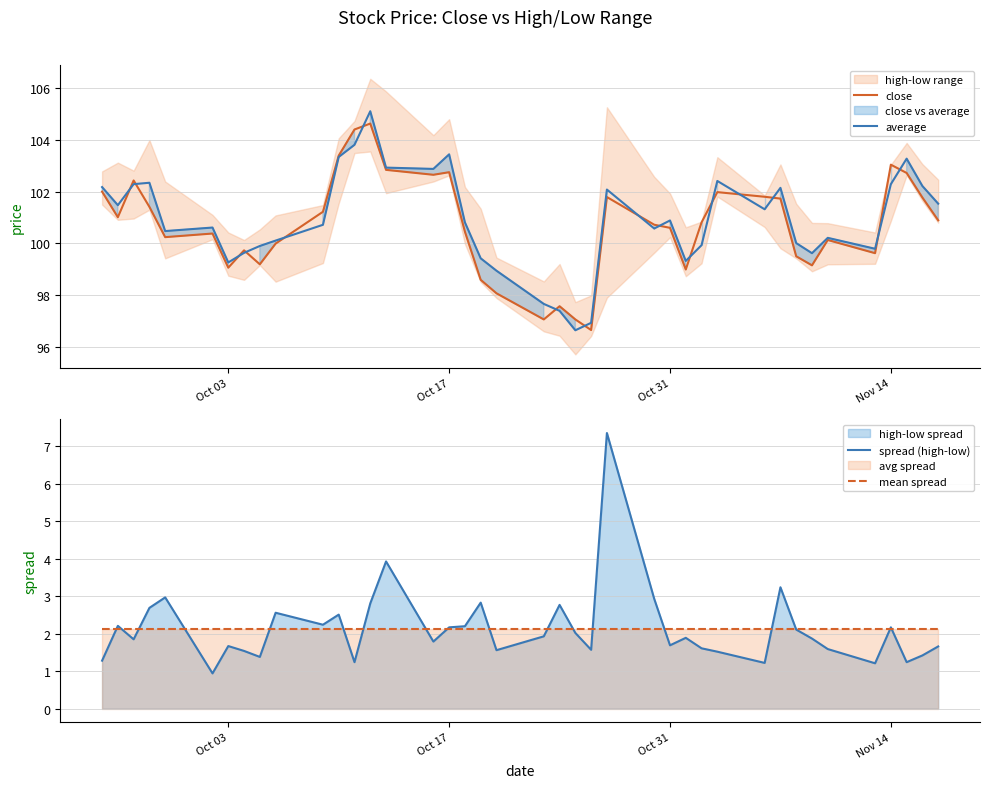

What is the minimum value for average?

96.6